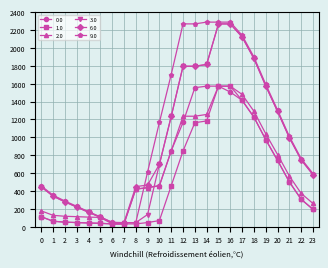

What is the total value across all series at 1?

1287.5